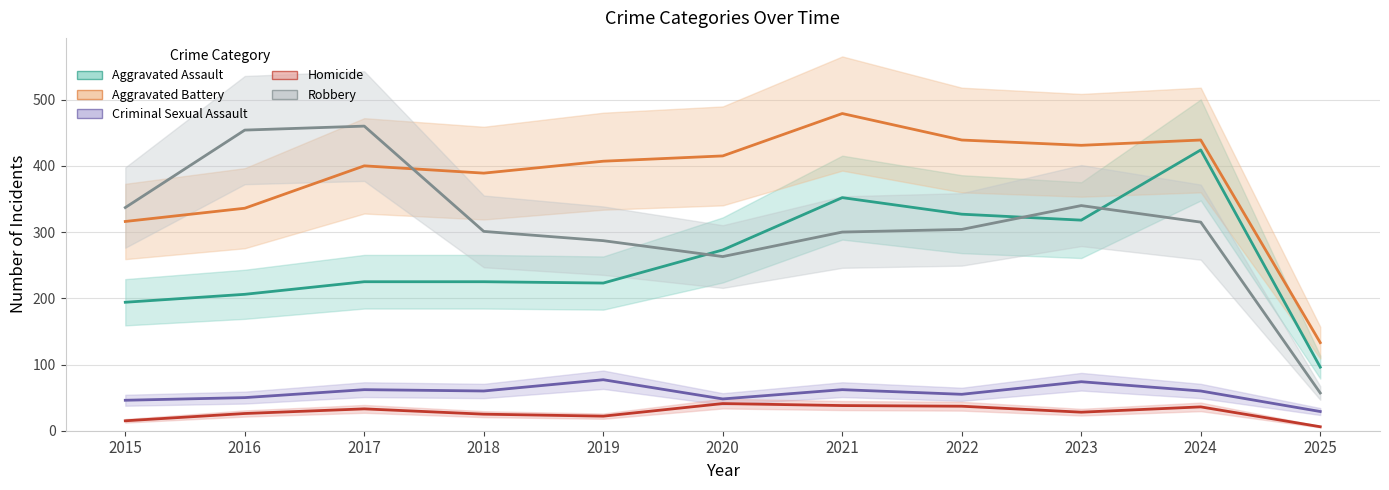

True or false: Criminal Sexual Assault has more than 2 points higher than both neighbors.

True